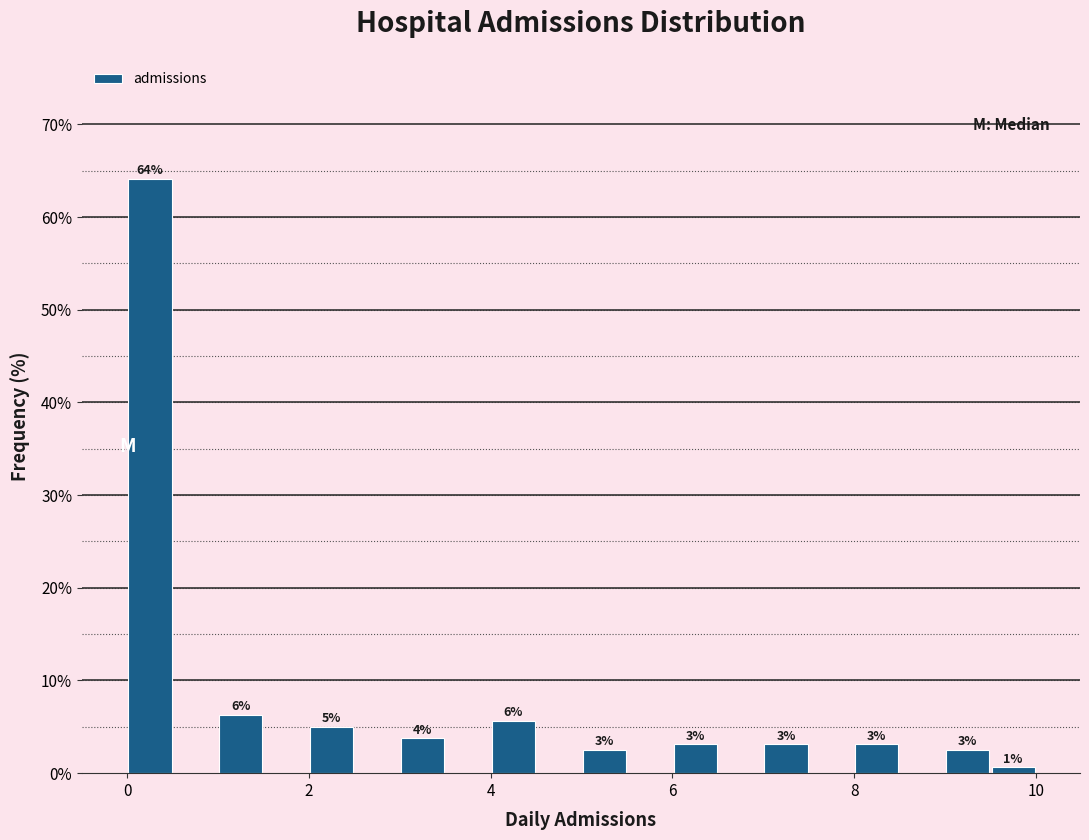

Around what value on the x-axis is the tallest bar? Give the approximate position of its centre, as read against the axis.

0.2